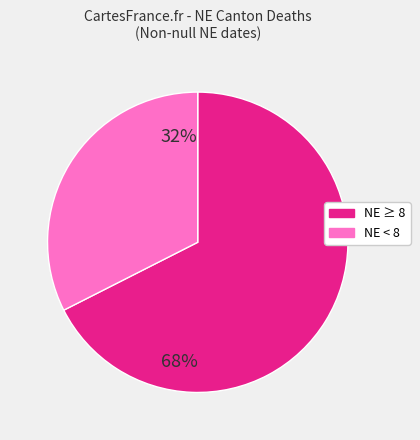

Is it true that NE ≥ 8 is 68% of the pie?

True